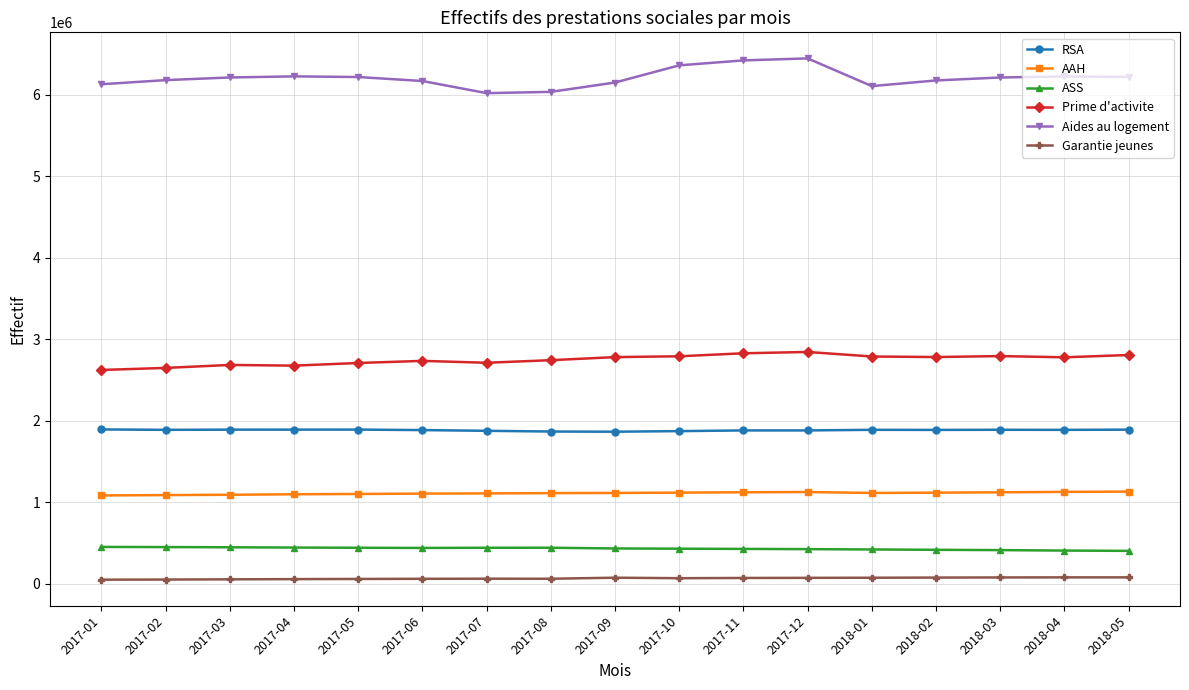

True or false: ASS has more than 0 points higher than both neighbors.

True